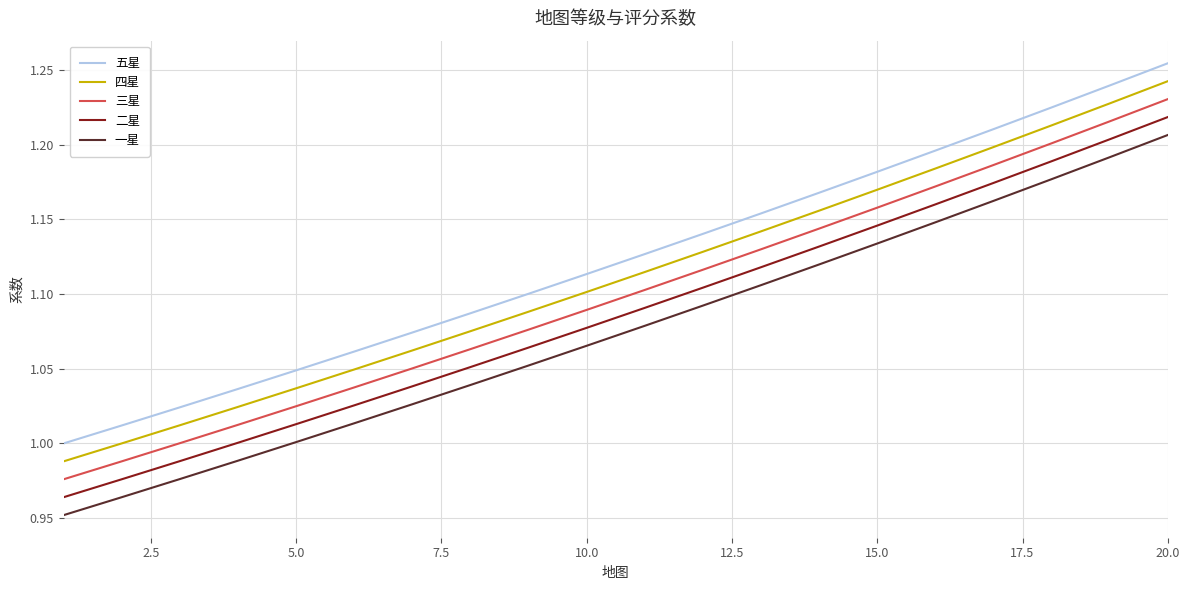

True or false: 一星 and 二星 intersect in this chart.

False